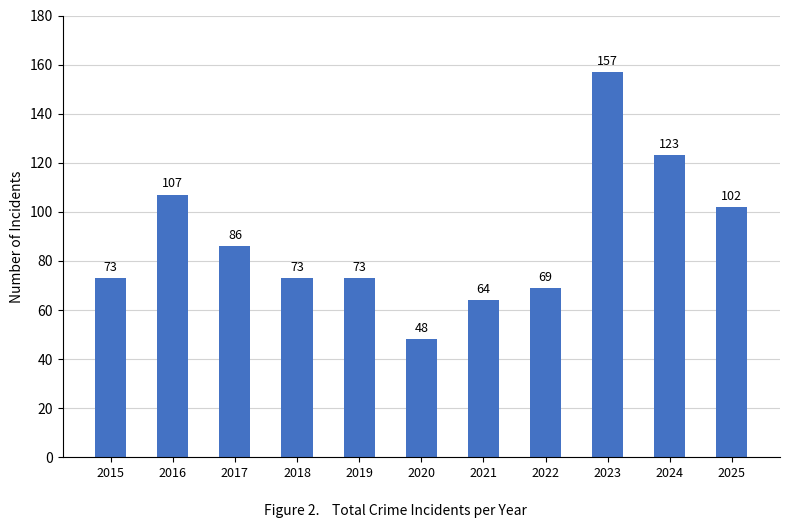

Where is the data nearest to the value 102?

2025